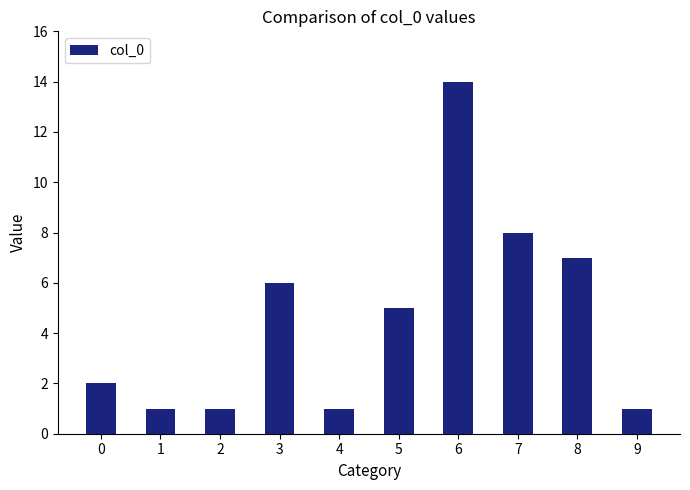

The chart shows a value of 1 at 2. True or false?

True